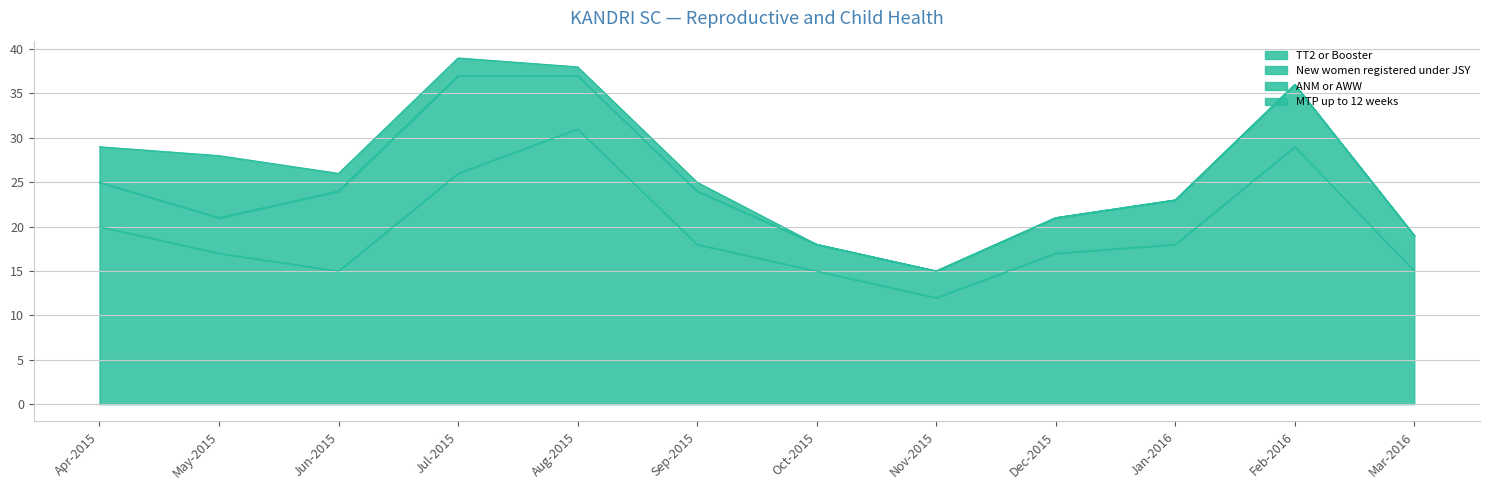

The TT2 or Booster series shows 18 at Jan-2016. True or false?

True